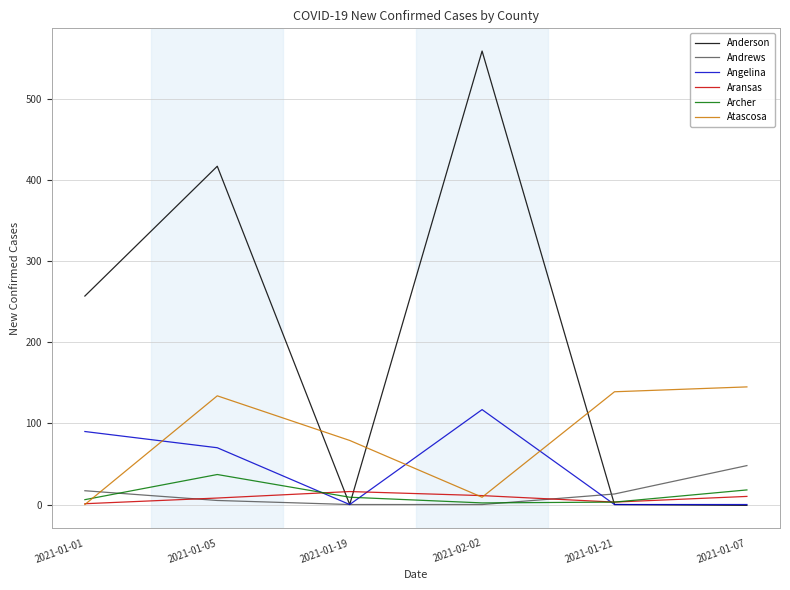

Does the chart display data point markers on the line(s)?

No